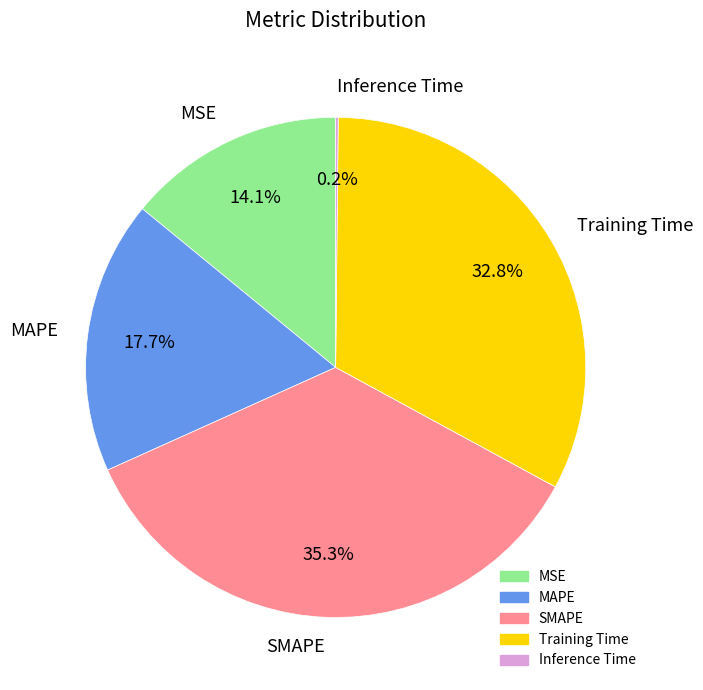

Does SMAPE represent more than half of the total?

No